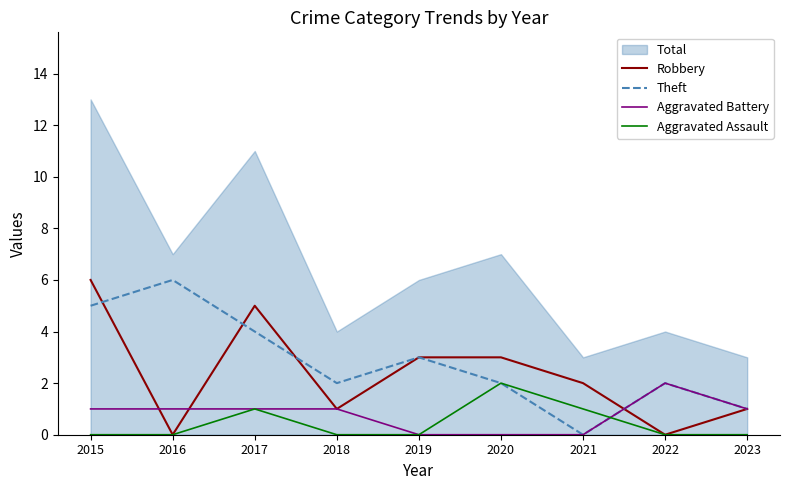

At which label is Aggravated Battery closest to 1?

2015